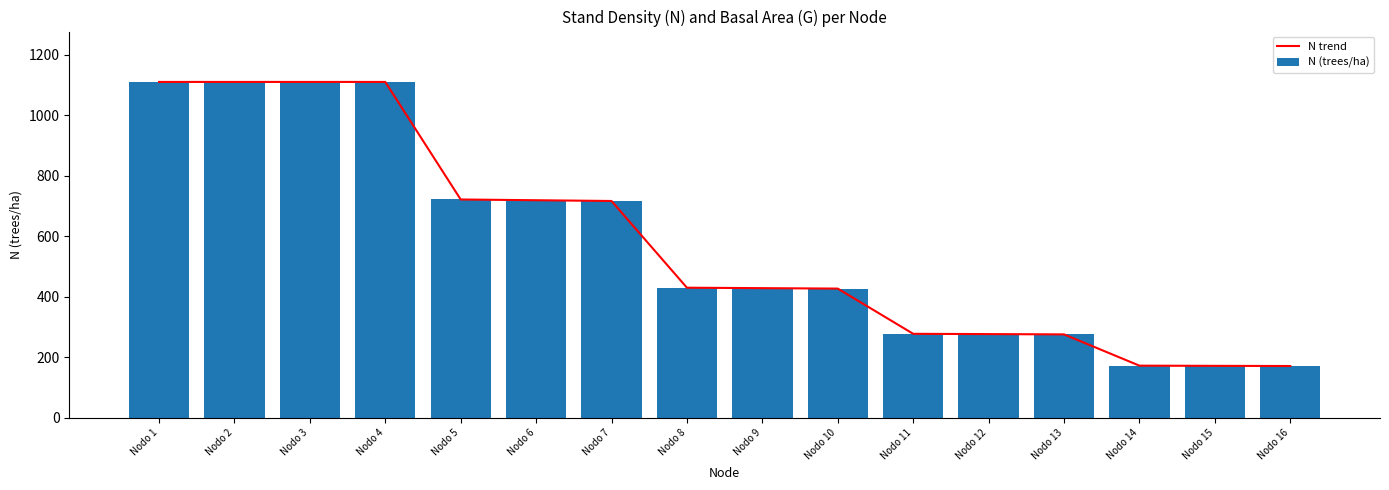

Is it true that N (trees/ha) equals 663.2 at Nodo 9?

False